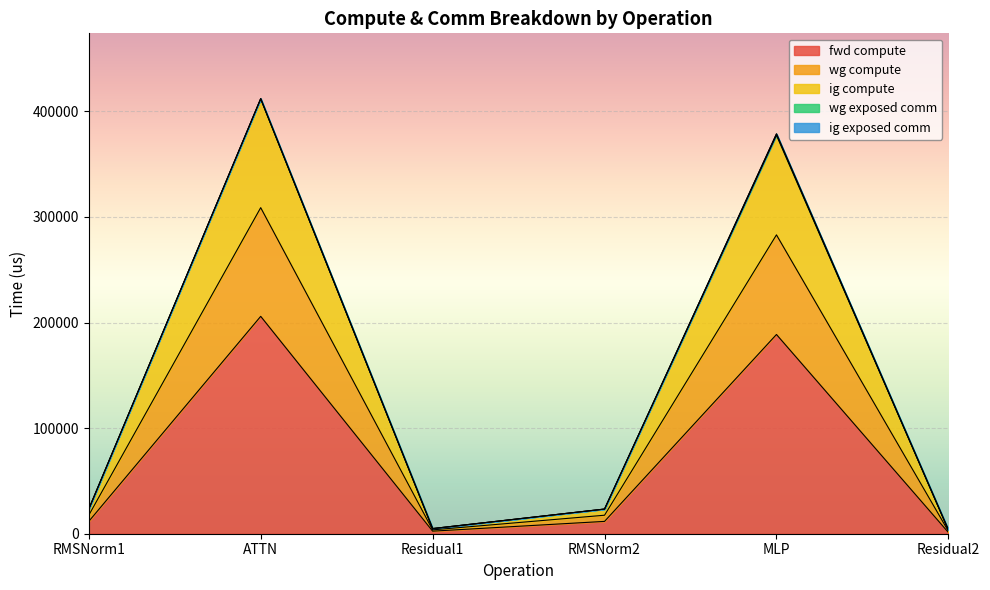

True or false: fwd compute and wg compute cross at least once.

False